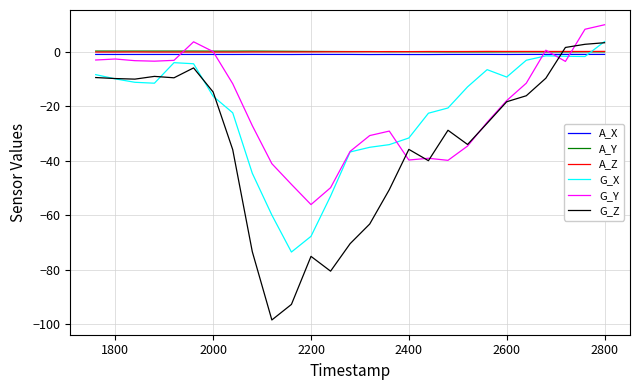

How many values in the G_Y series are below -17?

14